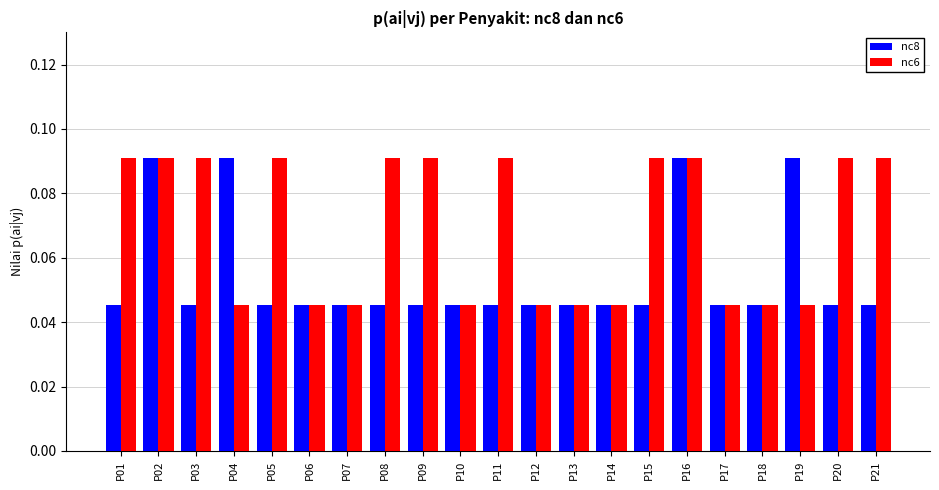

How many bars are there in total?

42